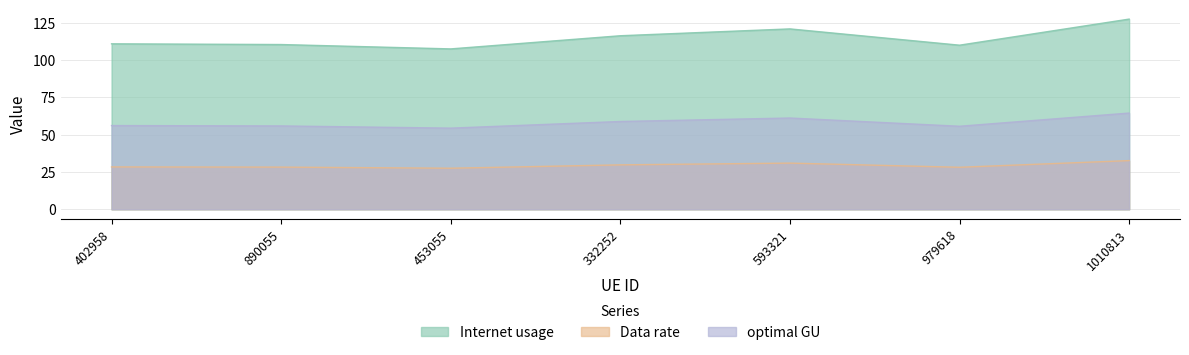

Rank the categories by Data rate value from lowest to highest.

453055, 979618, 890055, 402958, 332252, 593321, 1010813